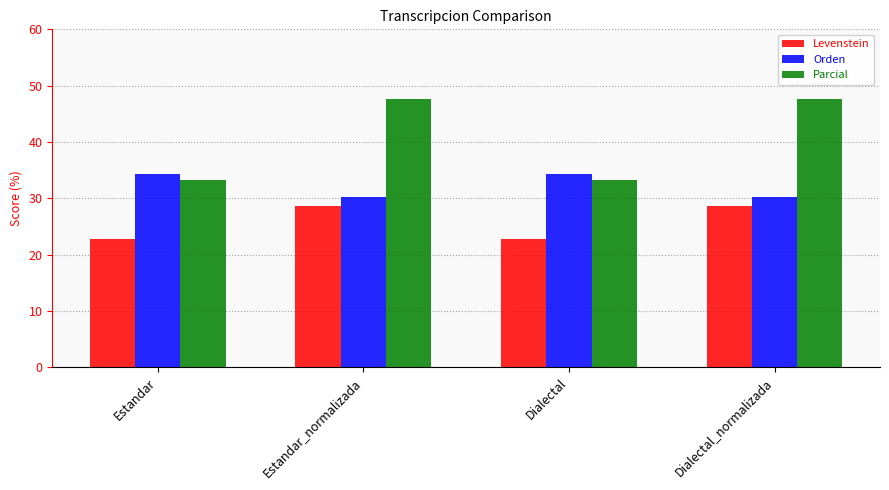

What is the difference between the maximum and second lowest values in the Levenstein series?

5.8